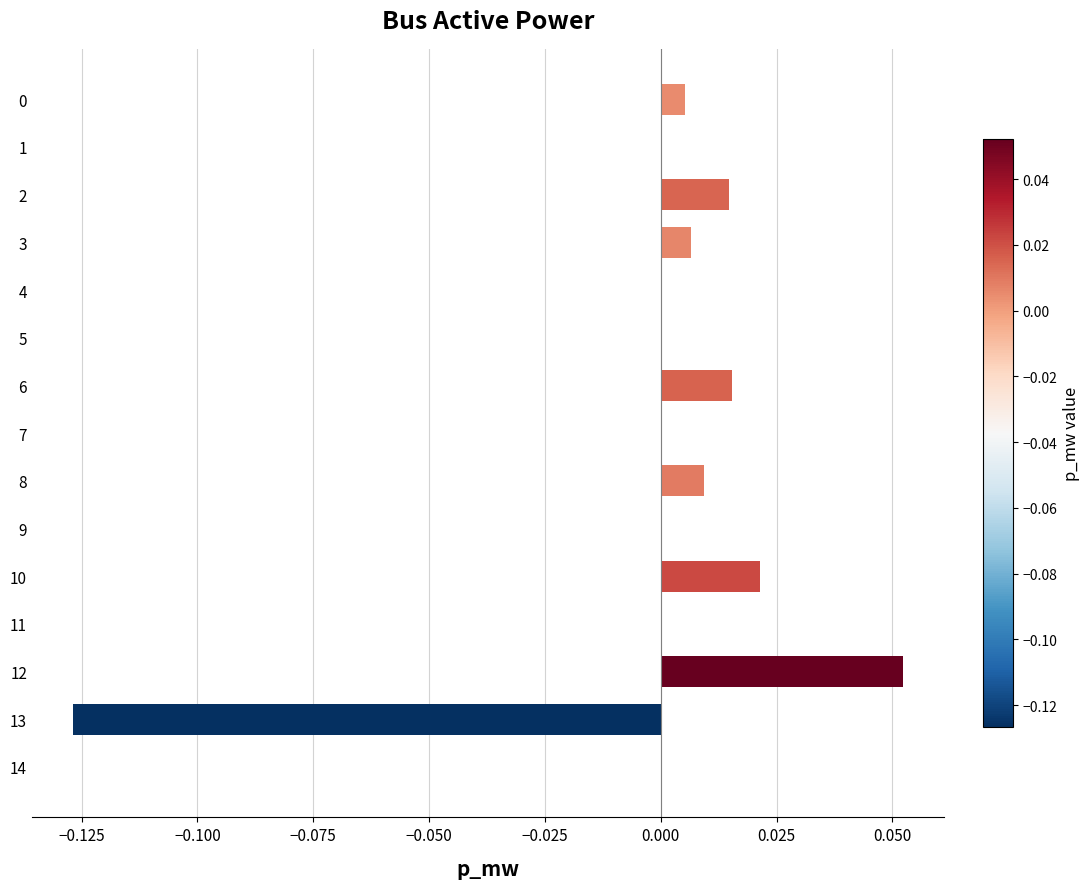

Count the number of categories in the chart.

15